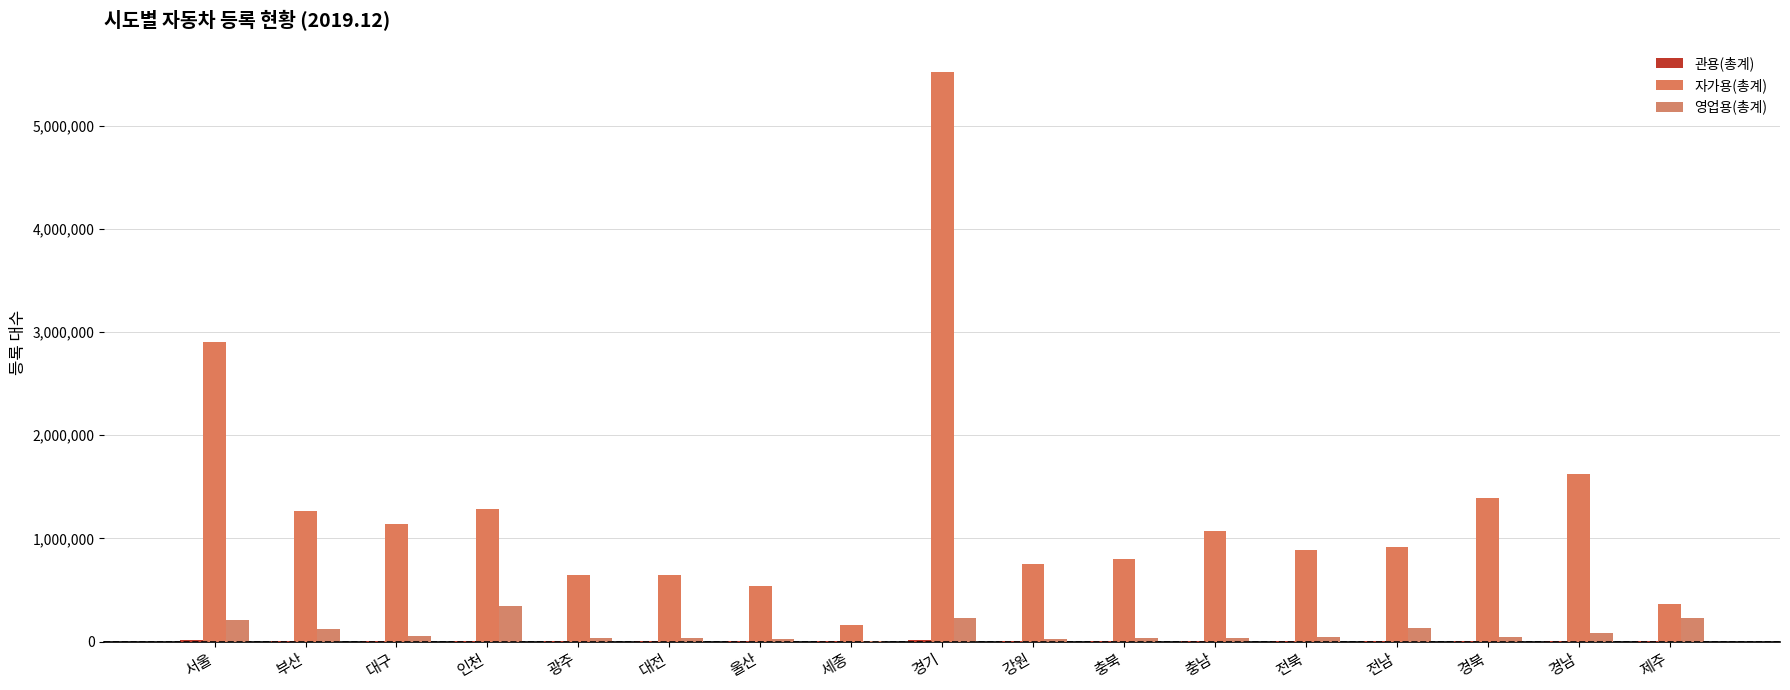

Is it true that 자가용(총계) equals 2131015 at 부산?

False